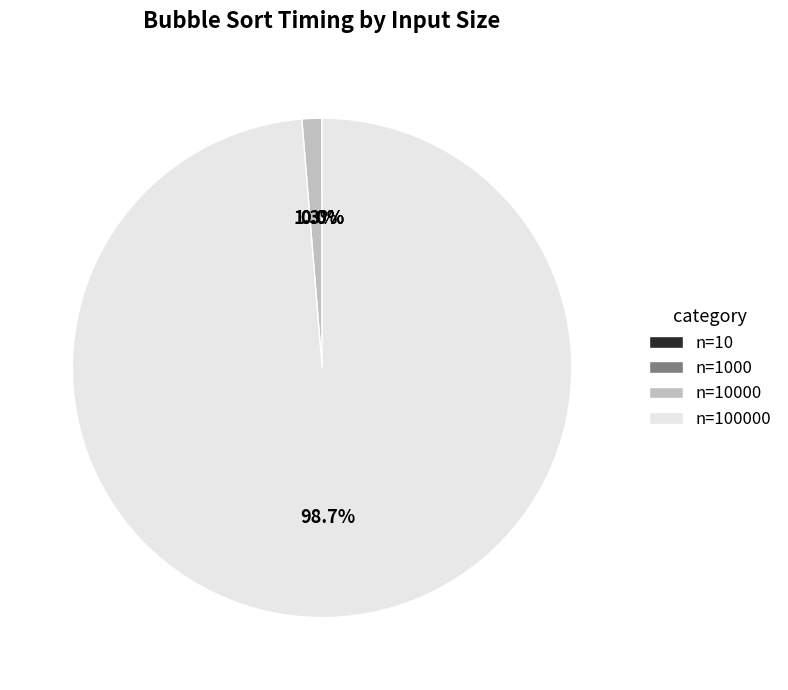

Is there a majority slice in this chart?

Yes